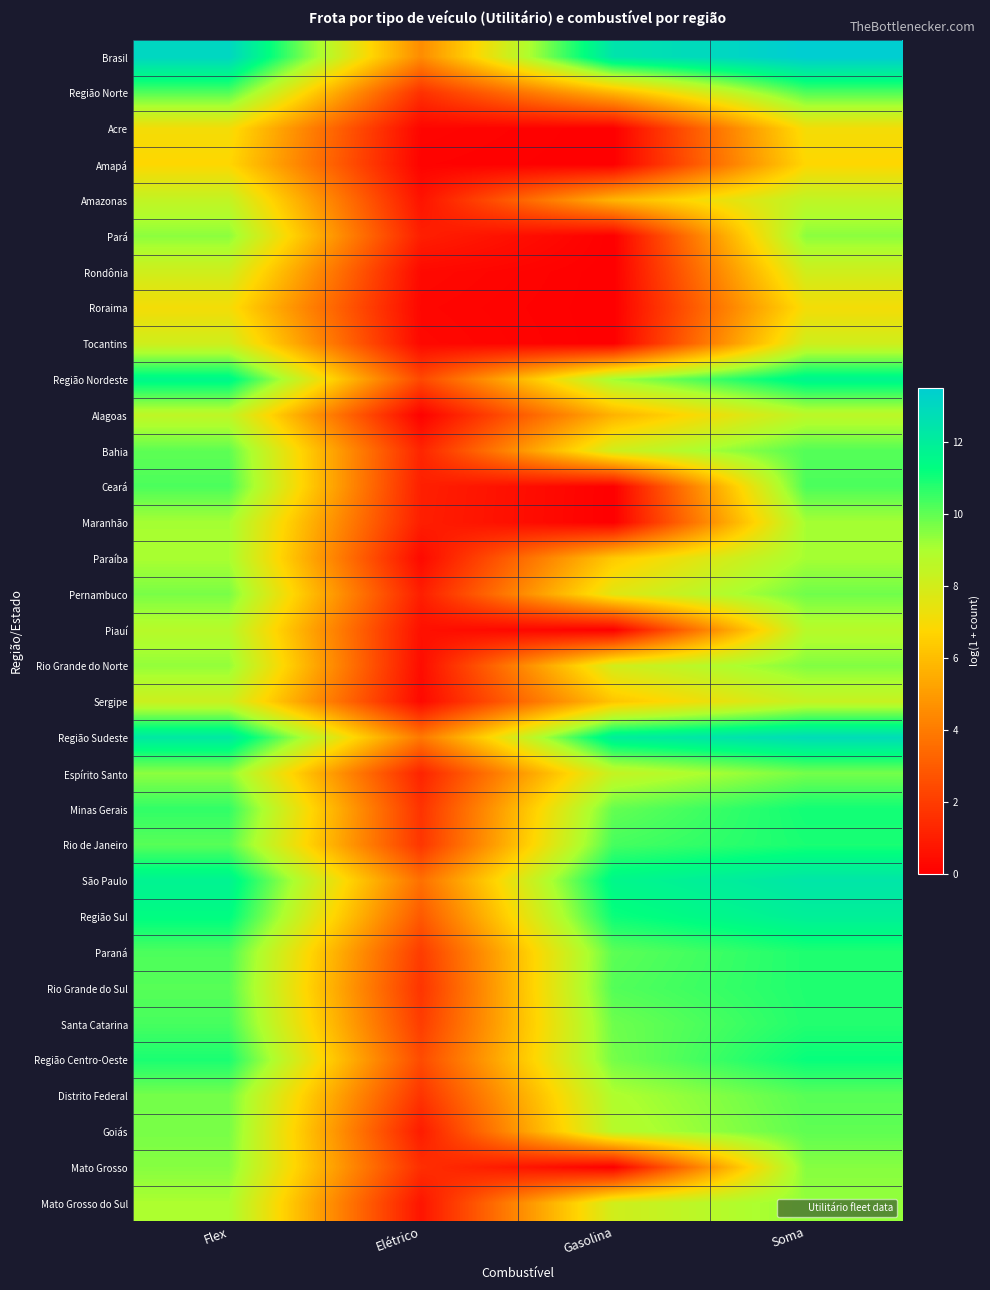

Rank the series at Elétrico from lowest to highest value.

Alagoas, Amapá, Acre, Roraima, Tocantins, Rondônia, Sergipe, Paraíba, Rio Grande do Norte, Piauí, Amazonas, Mato Grosso do Sul, Goiás, Pernambuco, Maranhão, Pará, Ceará, Espírito Santo, Bahia, Mato Grosso, Região Norte, Minas Gerais, Distrito Federal, Rio Grande do Sul, Rio de Janeiro, Paraná, Santa Catarina, Região Nordeste, Região Centro-Oeste, Região Sul, São Paulo, Região Sudeste, Brasil